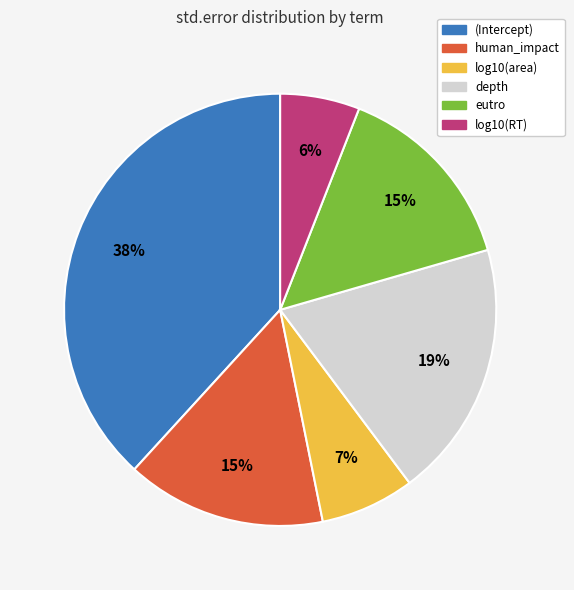

What percentage is the log10(RT) slice, to the nearest percent?

6%